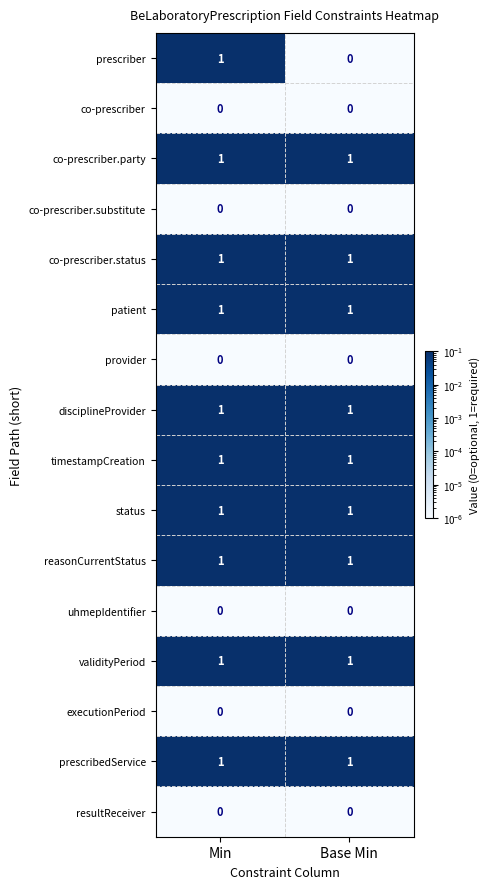

Between Min and Base Min, which series saw the biggest shift?

prescriber